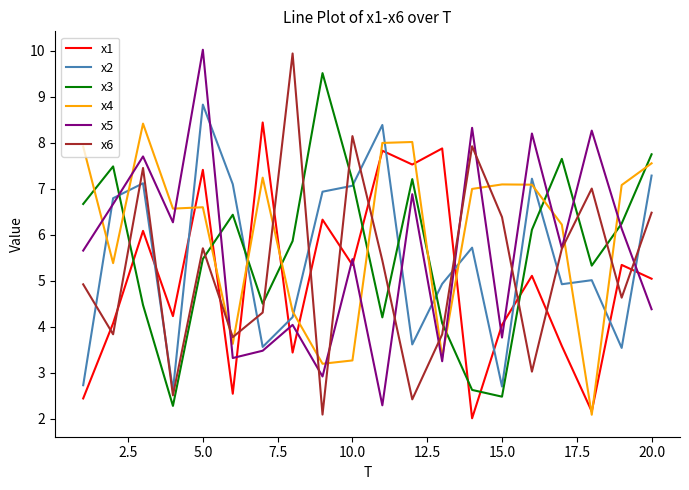

What is the difference between the second highest and second lowest values in the x3 series?

5.3